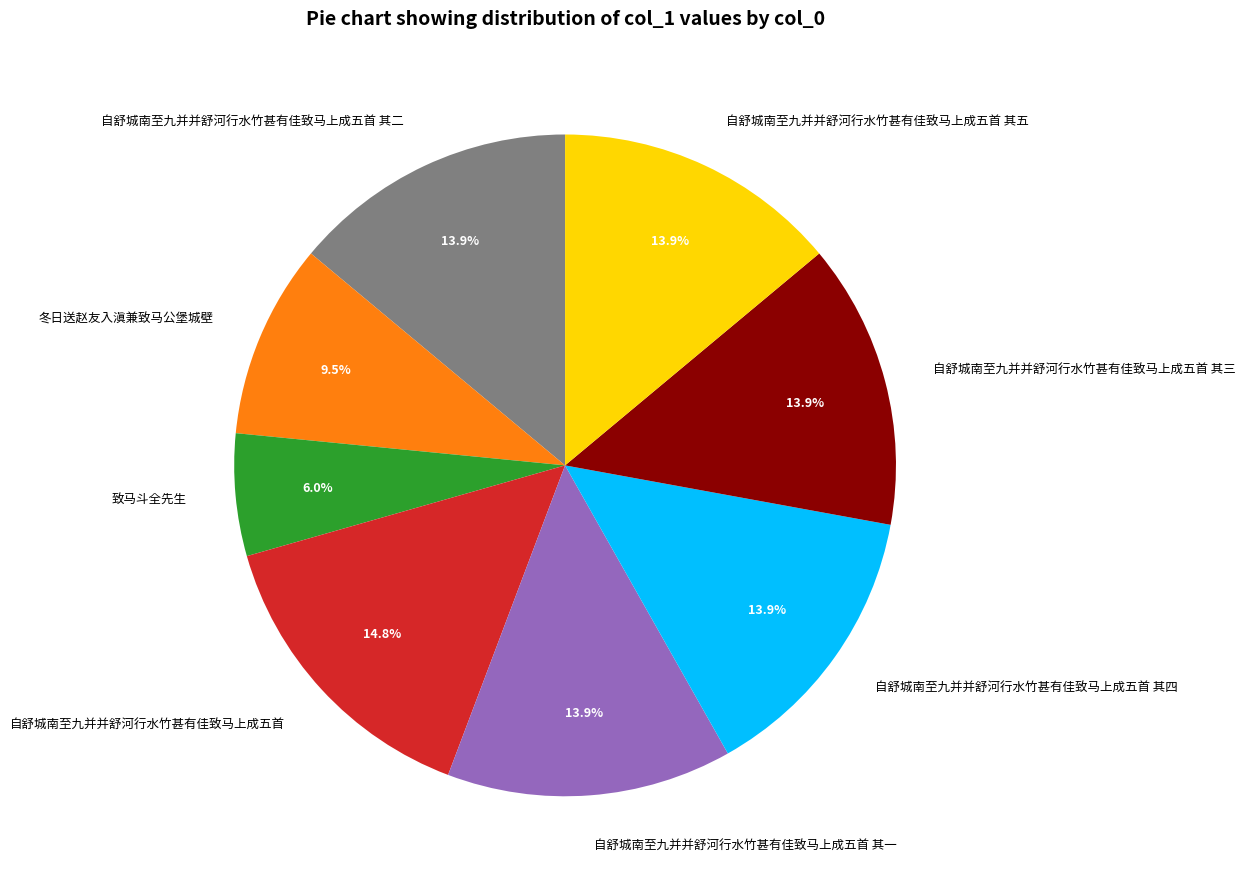

Count the number of slices in the pie.

8